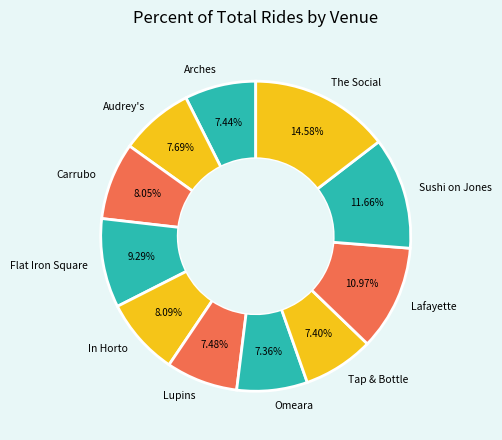

Does Audrey's account for over 50% of the chart?

No